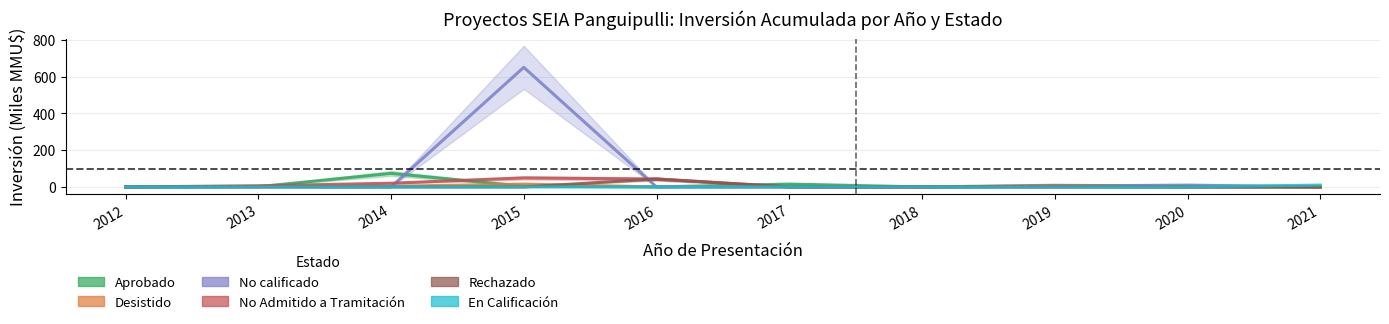

In Aprobado, how many points are higher than both neighbors (excluding endpoints)?

2